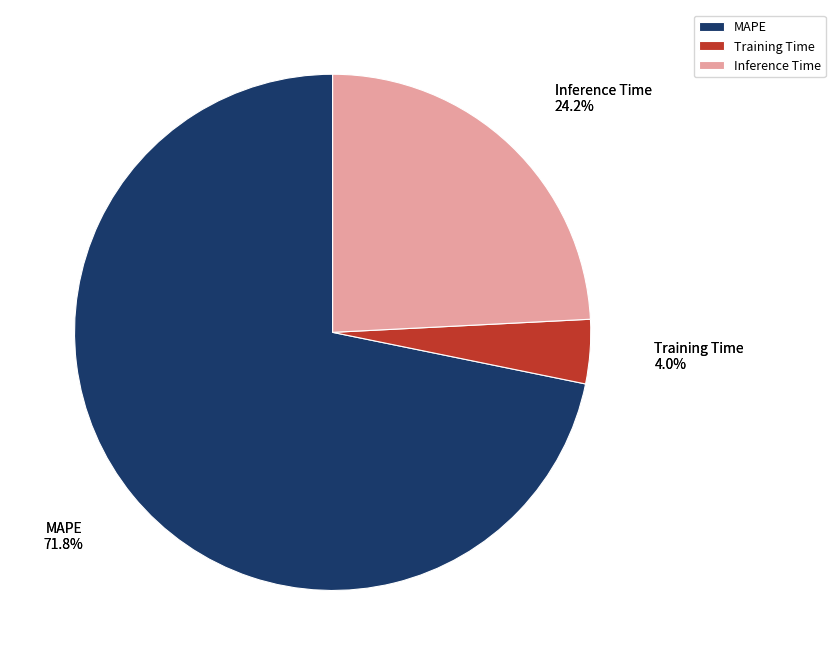

What portion of the pie excludes MAPE?

28.2%